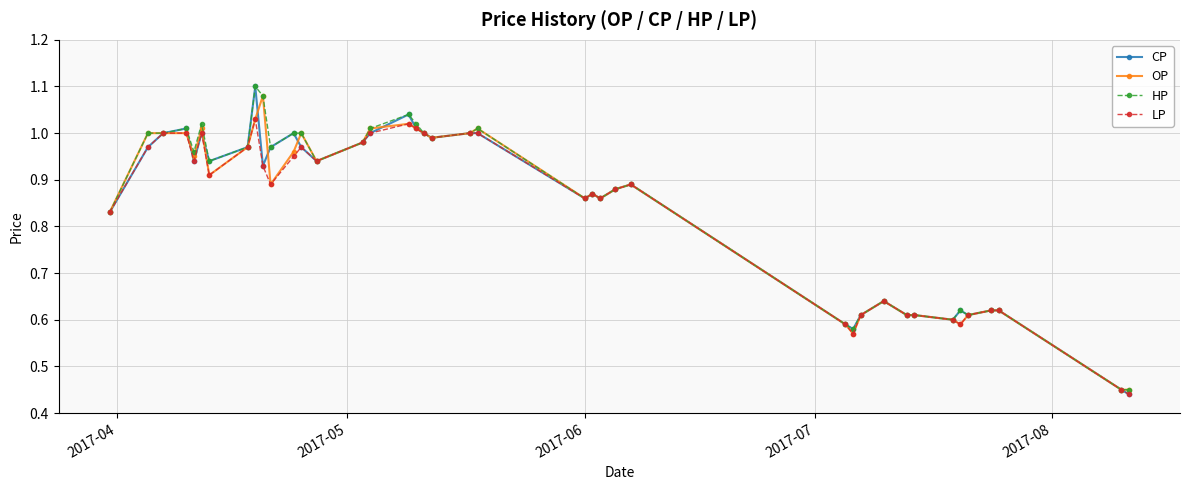

True or false: HP has more than 2 points higher than both neighbors.

True